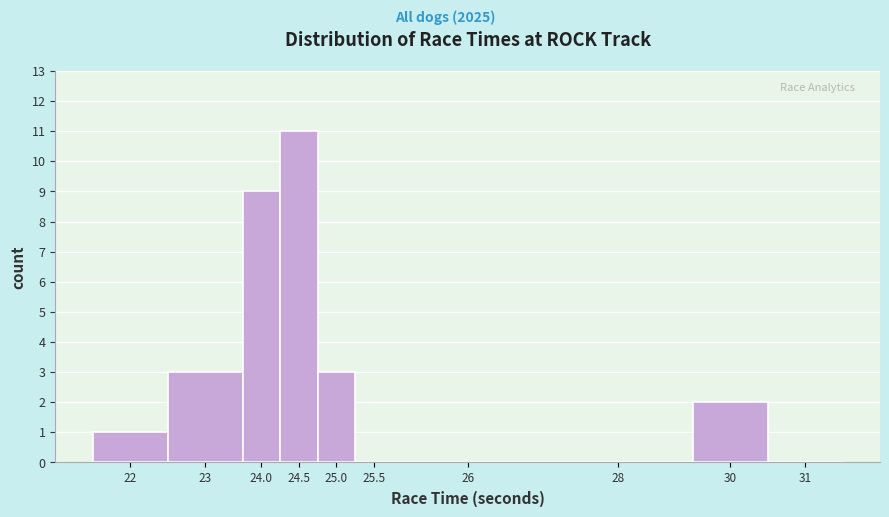

Reading left to right, transcribe all the data shown in this chart.

22=1	23=3	24.0=9	24.5=11	25.0=3	25.5=0	26=0	28=0	30=2	31=0